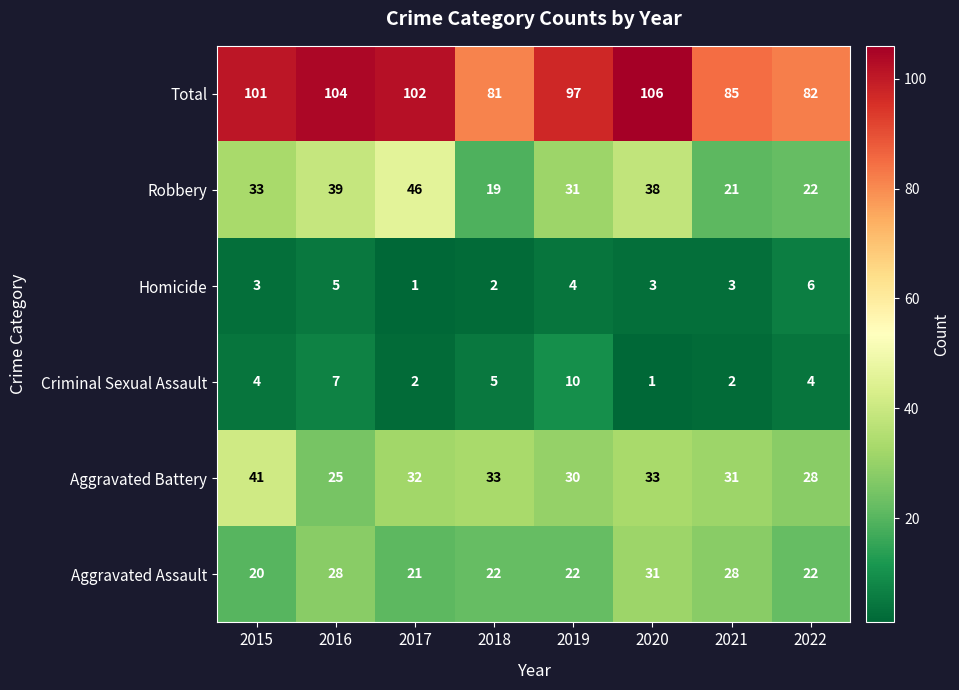

What is the sum of the Criminal Sexual Assault values at 2019 and 2022?

14